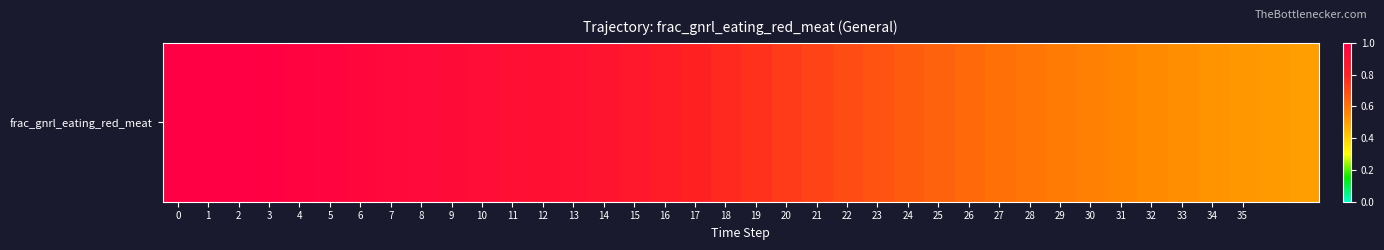

What is the maximum value shown in the chart?

1.0